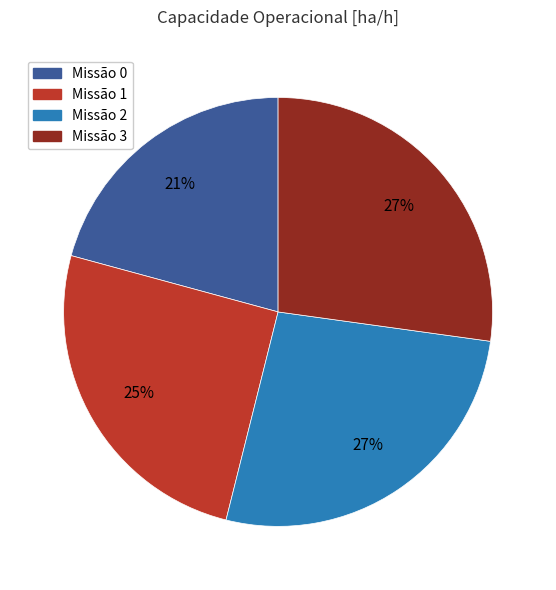

How many segments does this pie chart have?

4